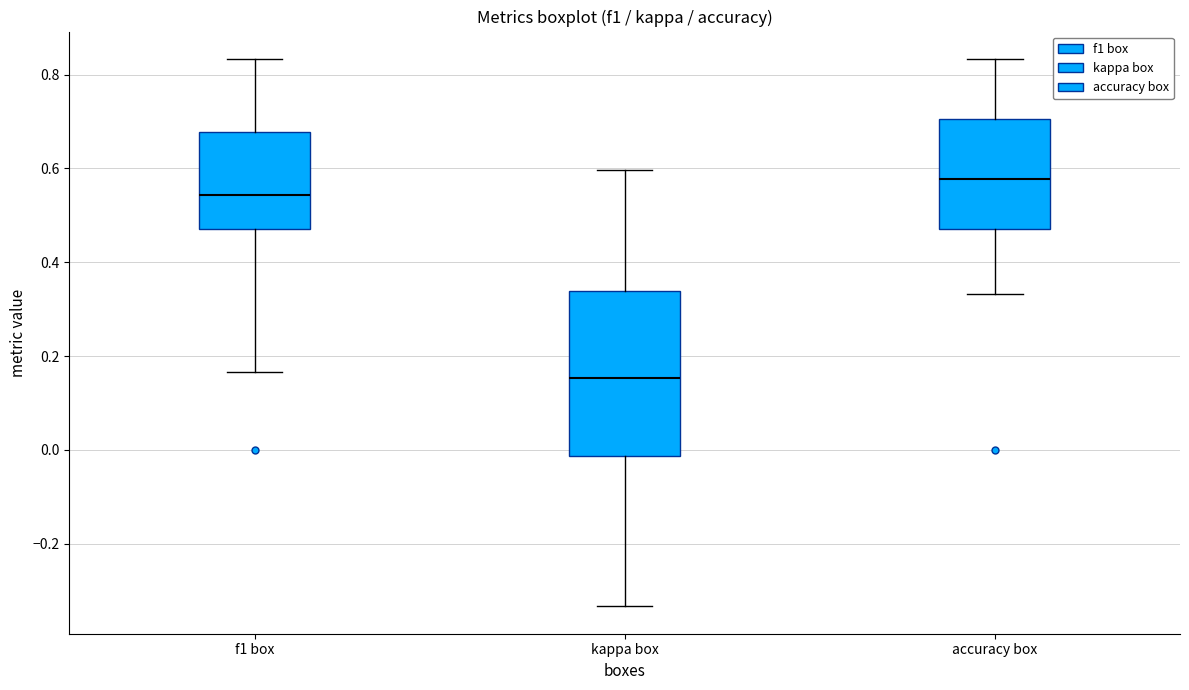

Reading left to right, transcribe this box plot: for each box, give where its median line is, the range the box spans, and where its two whiskers end, as read against the y-axis. The values are not printed on the chart, so give them approximately, as read against the axis.

f1 box: median 0.54, box 0.48 to 0.68, whiskers 0.16 to 0.84
kappa box: median 0.16, box -0.02 to 0.34, whiskers -0.34 to 0.60
accuracy box: median 0.58, box 0.48 to 0.70, whiskers 0.34 to 0.84